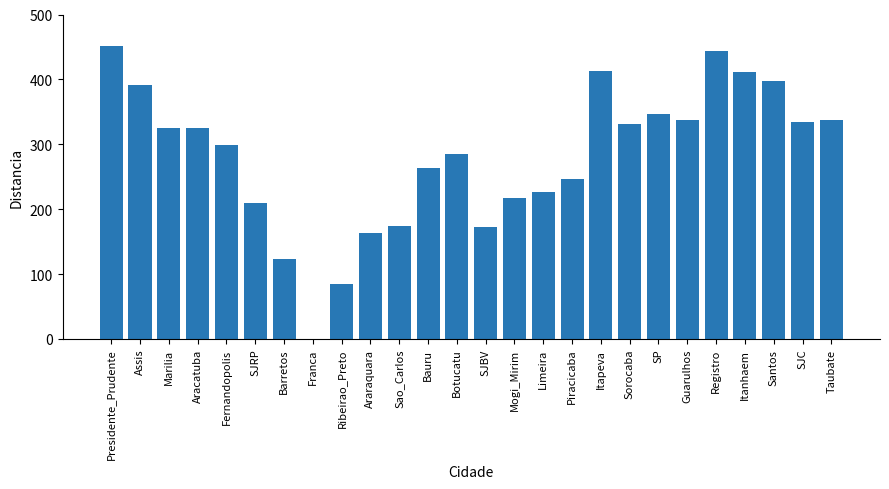

Is it true that the value at SJC is 334?

True